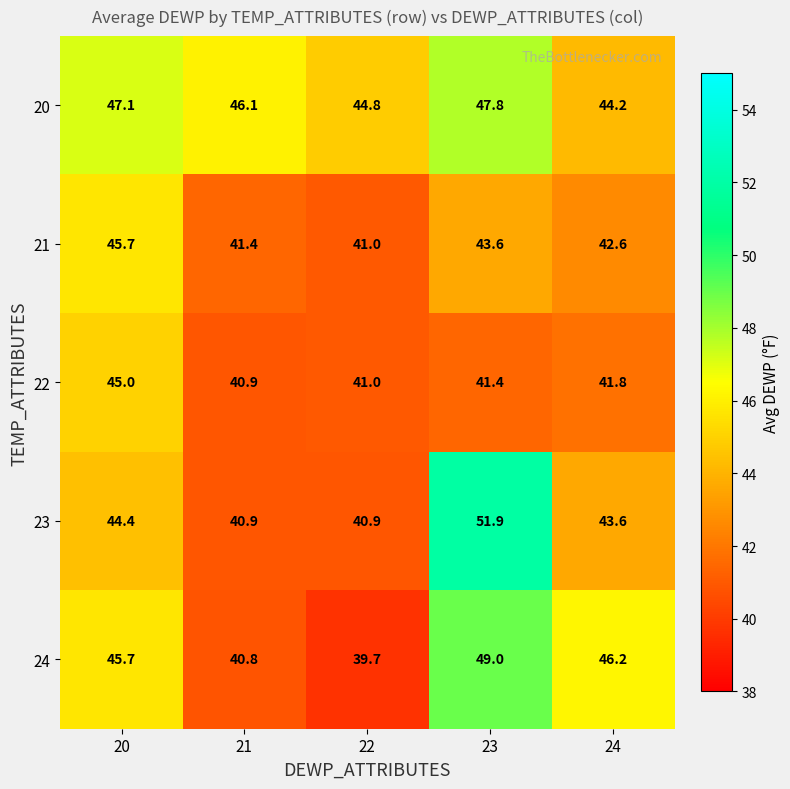

Between 20 and 24, which series saw the biggest shift?

22